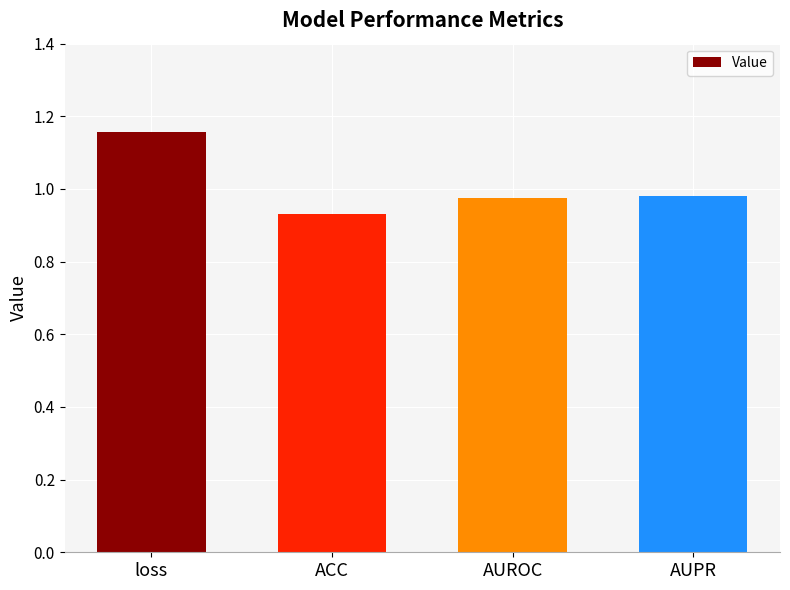

What is the label of the 2nd bar from the right?

AUROC